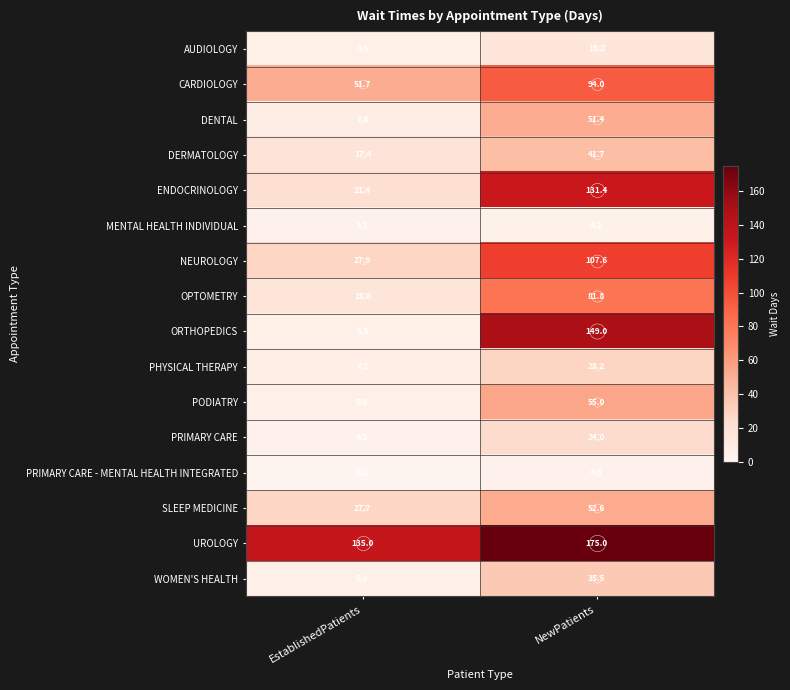

Between EstablishedPatients and NewPatients, which series saw the biggest shift?

ORTHOPEDICS